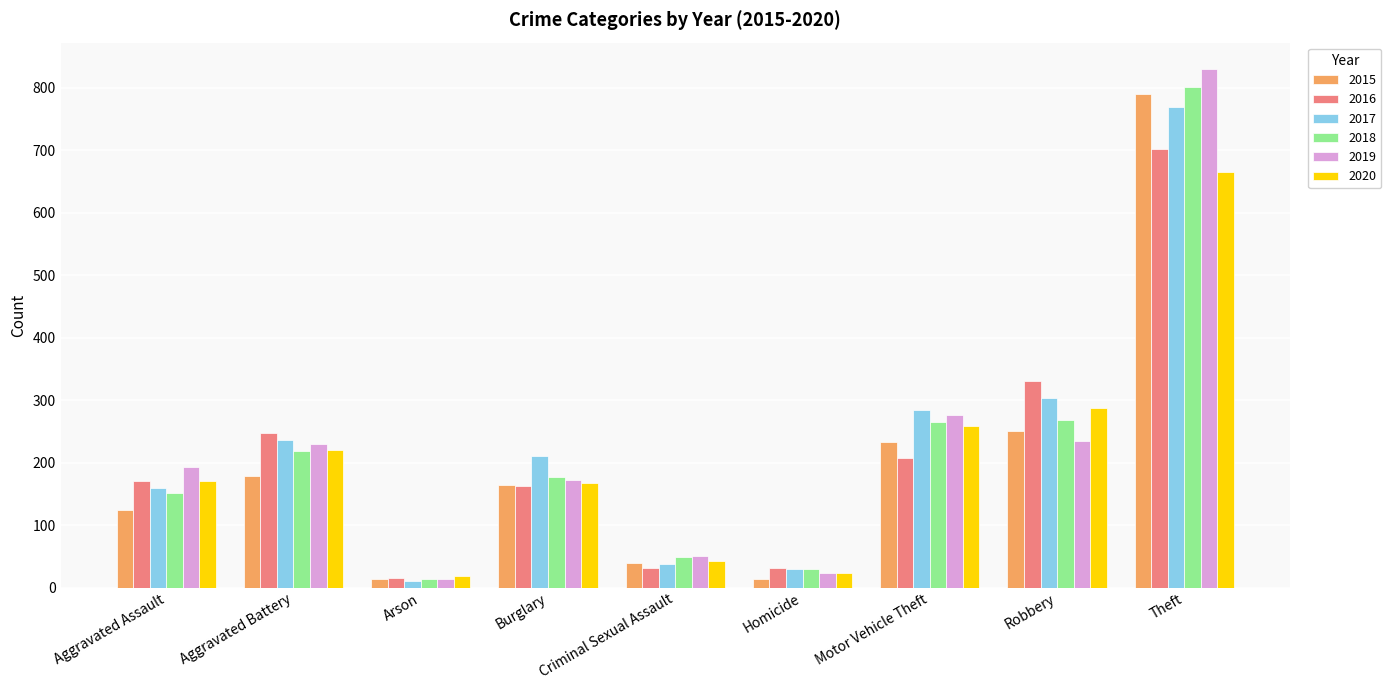

True or false: 2020 has a value of 43 at Criminal Sexual Assault.

True